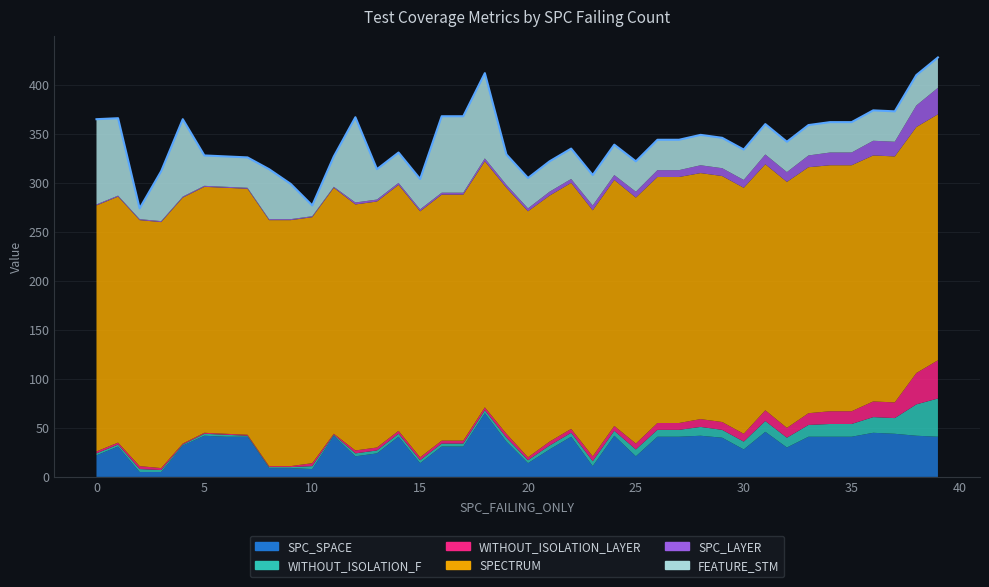

Read the SPC_SPACE value at 5.

41